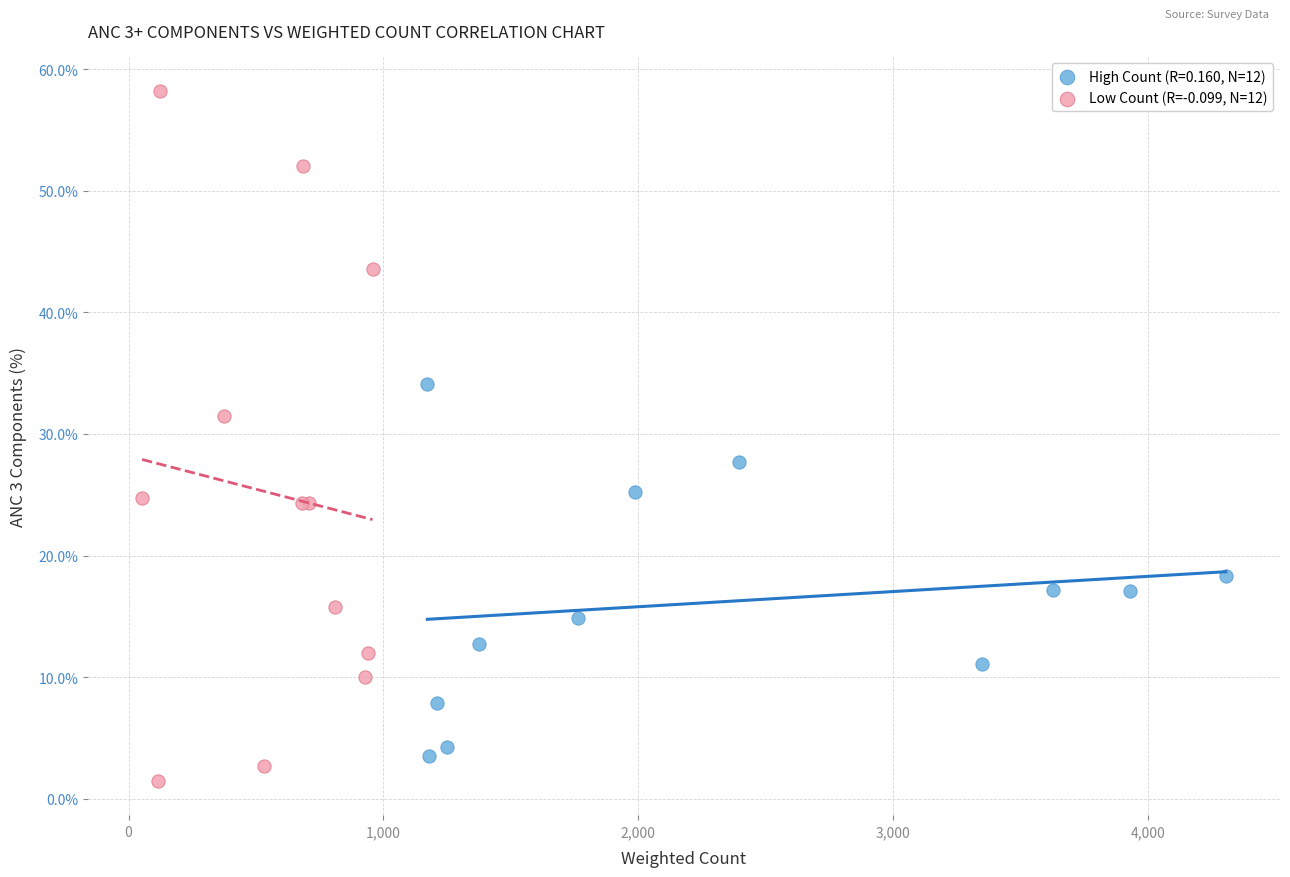

Which series contains the highest Y value?

Low Count (R=-0.099, N=12)